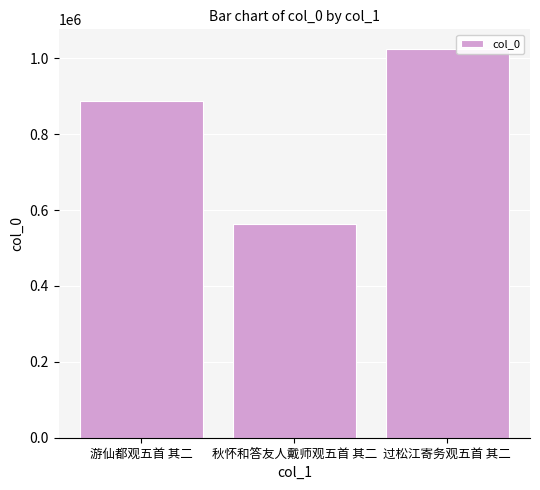

Rank the categories by value from lowest to highest.

秋怀和答友人戴师观五首 其二, 游仙都观五首 其二, 过松江寄务观五首 其二